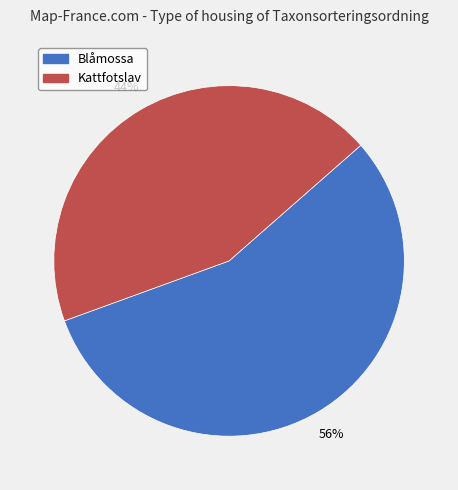

Count the number of slices in the pie.

2